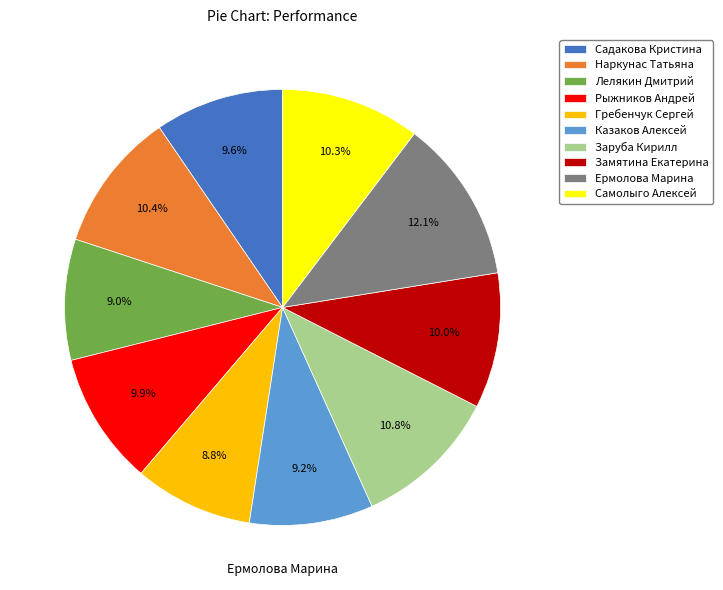

Do Лелякин Дмитрий and Рыжников Андрей together represent more than half of the pie?

No